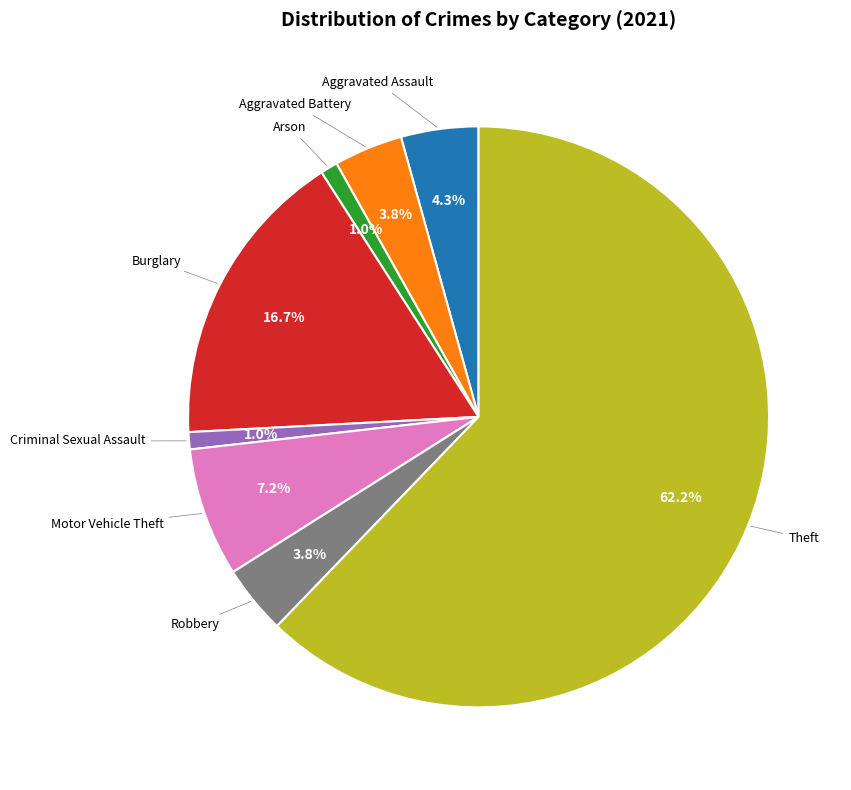

Does any single category account for the majority?

Yes